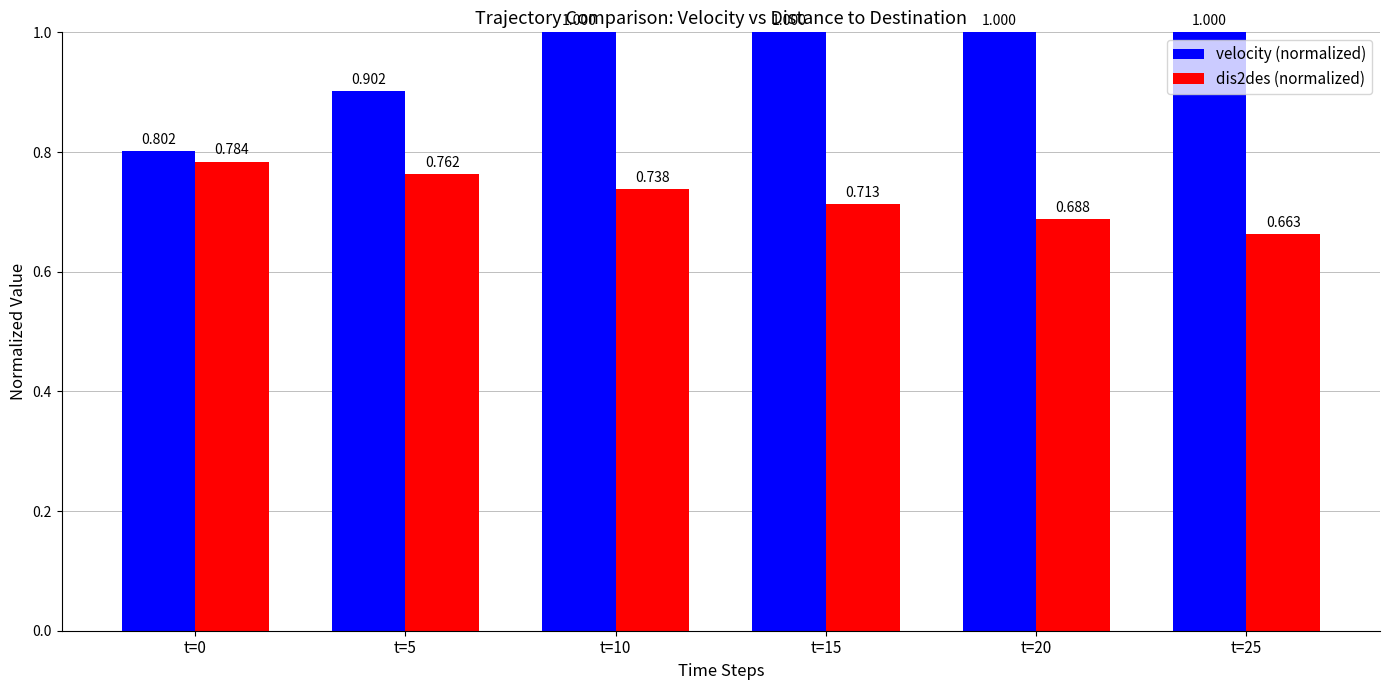

What is the difference between the maximum and second lowest values in the dis2des (normalized) series?

0.1